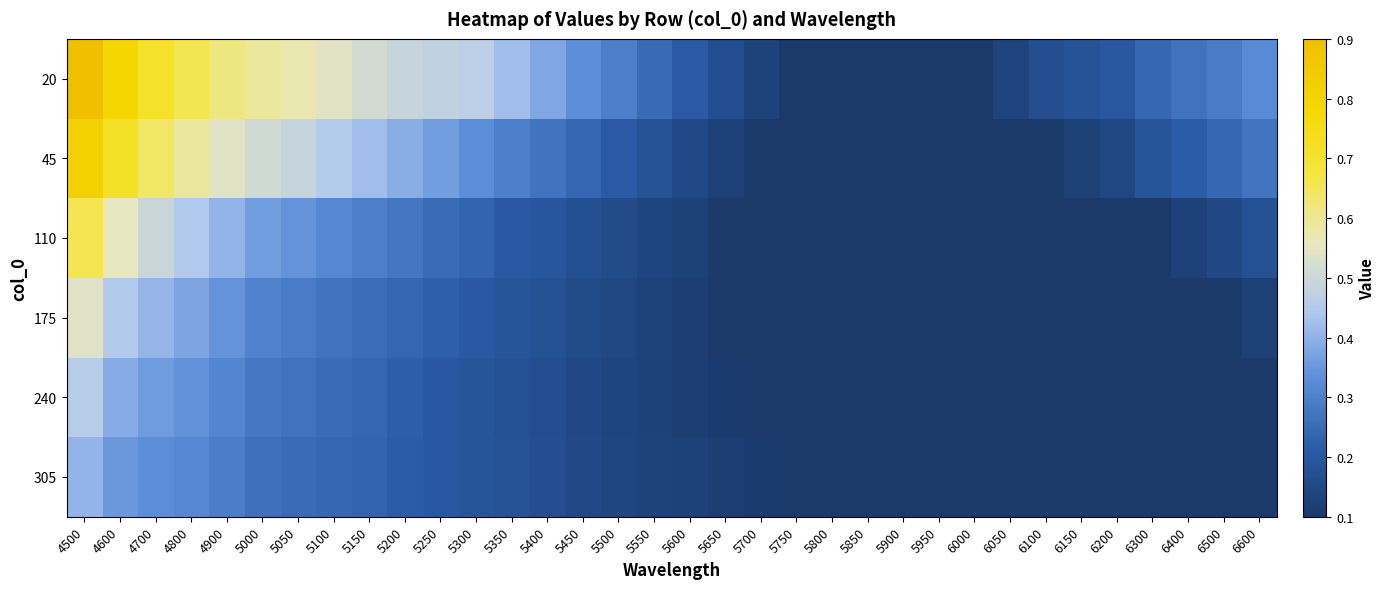

Which series has the widest spread of values?

20